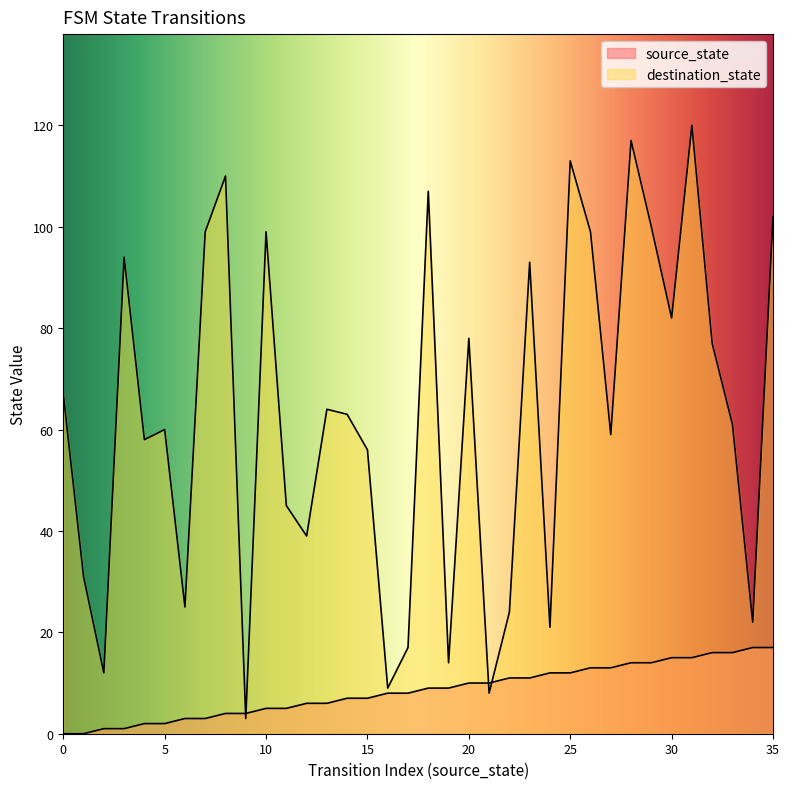

Where is the first local maximum for destination_state?

3